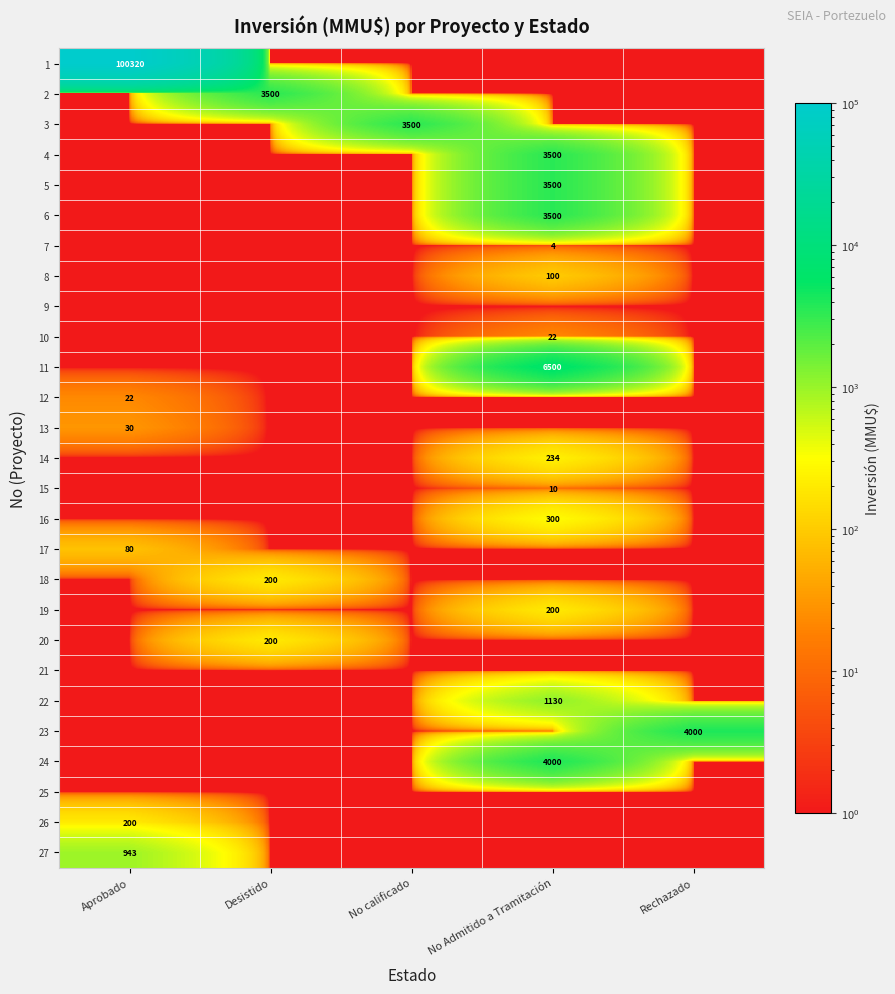

Is it true that 17 equals 44.6 at Aprobado?

False